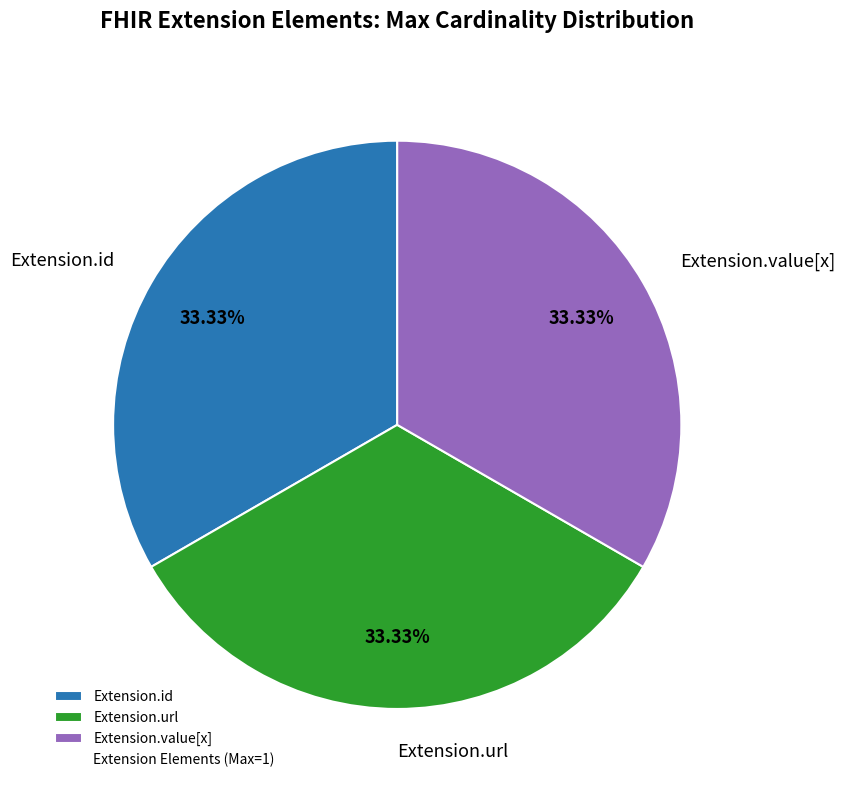

Is the sum of Extension.url and Extension.value[x] greater than half?

Yes